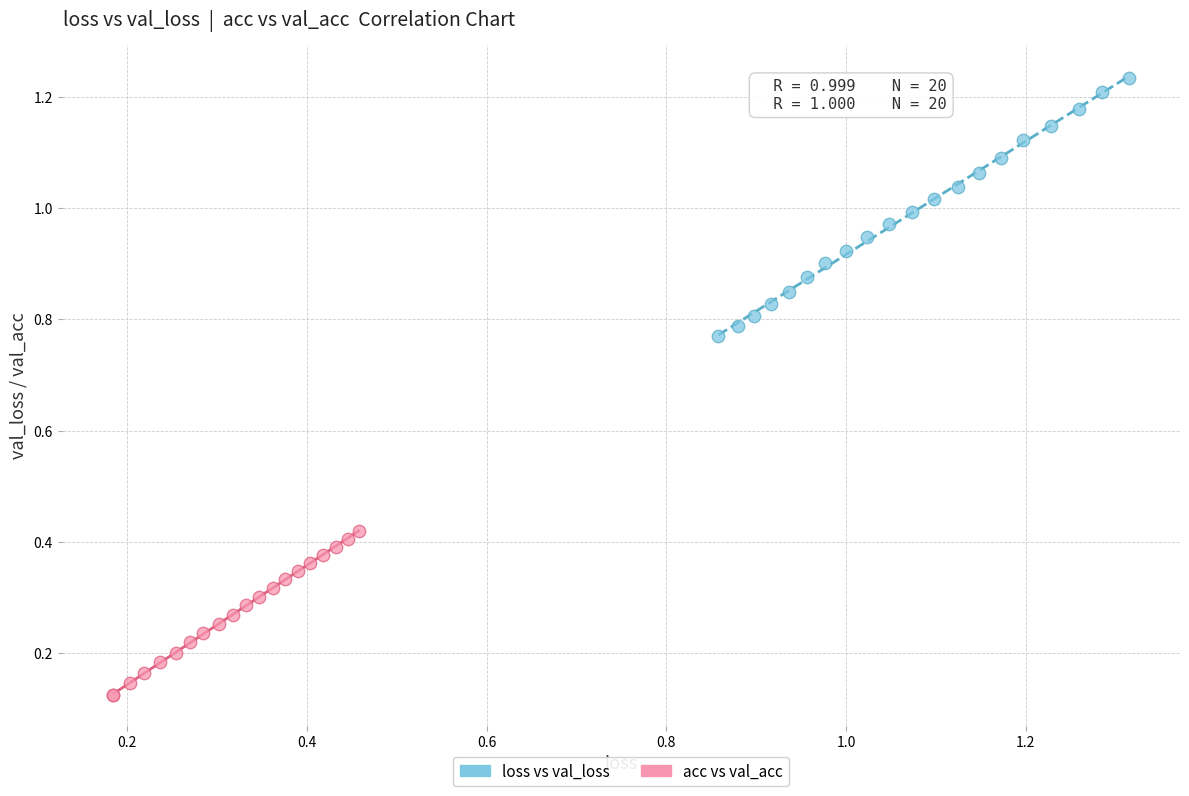

Which series contains the highest Y value?

loss vs val_loss